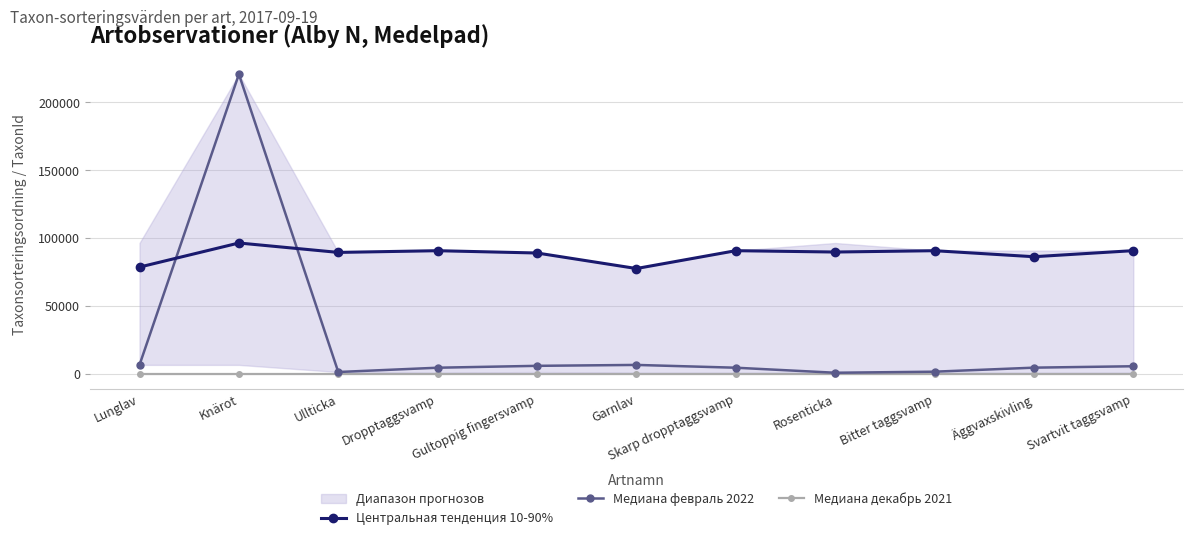

Where do Медиана февраль 2022 and Центральная тенденция 10-90% first cross each other?

Lunglav and Knärot